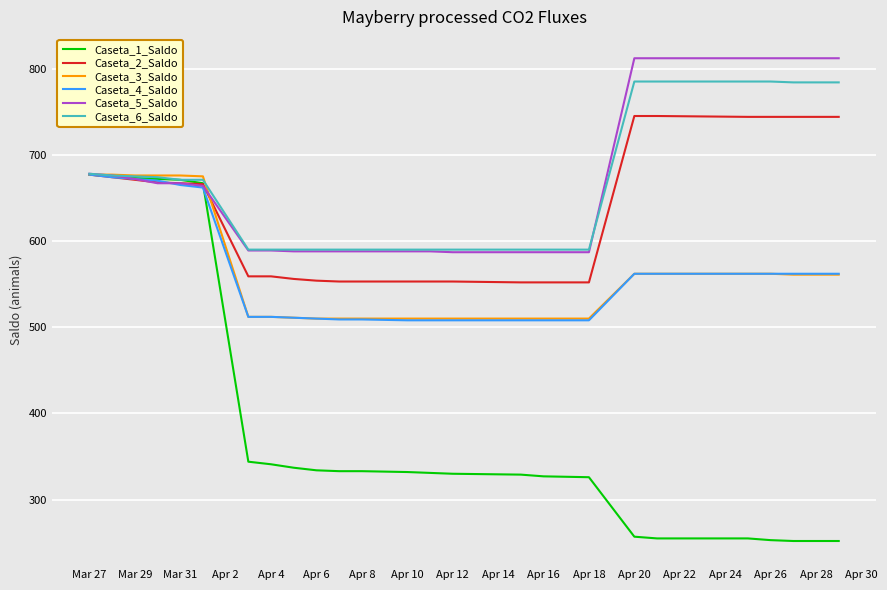

After their last crossing, which series has the higher values: Caseta_3_Saldo or Caseta_6_Saldo?

Caseta_6_Saldo